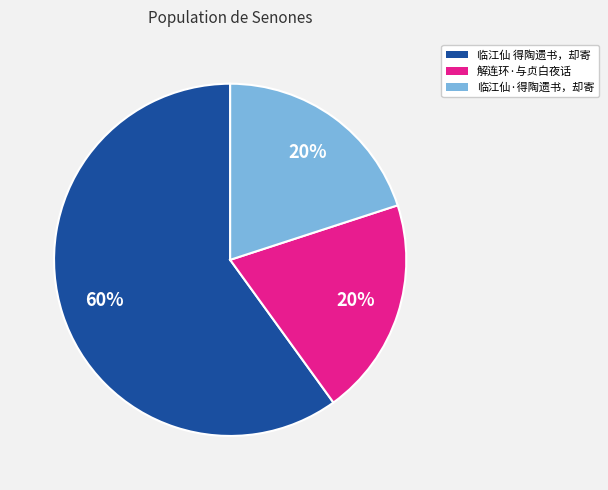

Do 解连环·与贞白夜话 and 临江仙 得陶遗书，却寄 together represent more than half of the pie?

Yes